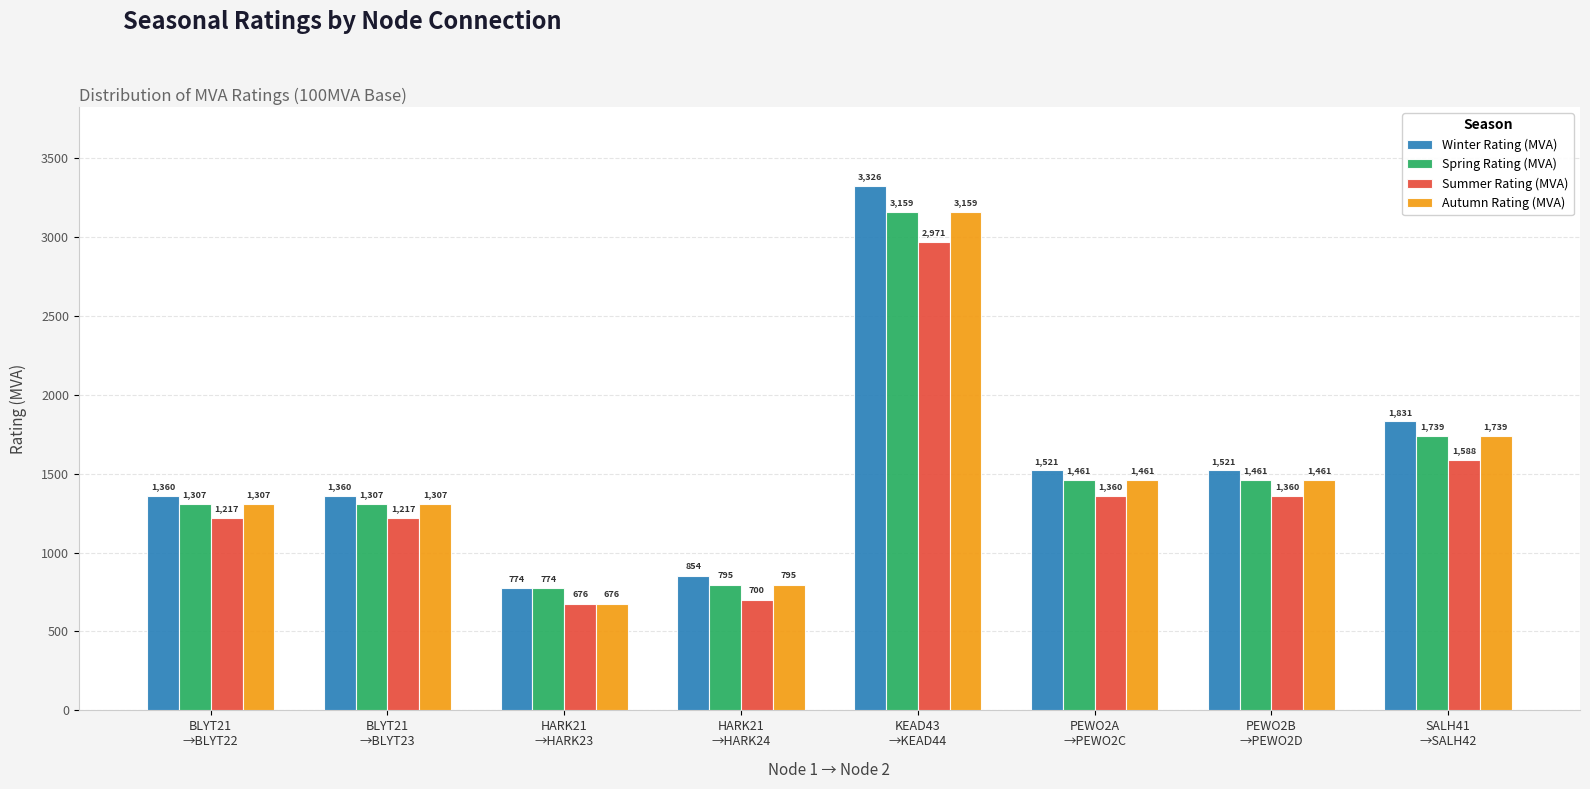

Reading right to left, list all the values displayed in this chart.

Winter Rating (MVA): 1831	1521	1521	3326	854	774	1360	1360
Spring Rating (MVA): 1739	1461	1461	3159	795	774	1307	1307
Summer Rating (MVA): 1588	1360	1360	2971	700	676	1217	1217
Autumn Rating (MVA): 1739	1461	1461	3159	795	676	1307	1307